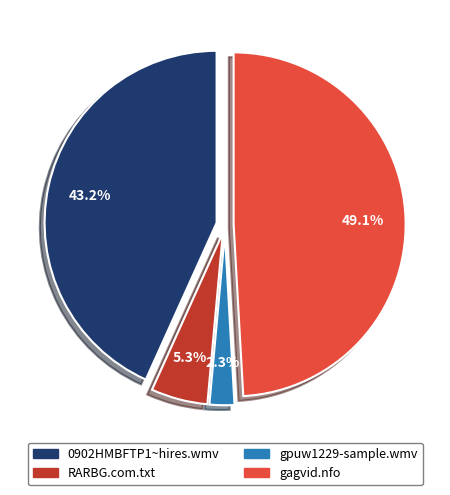

Is there a majority slice in this chart?

No